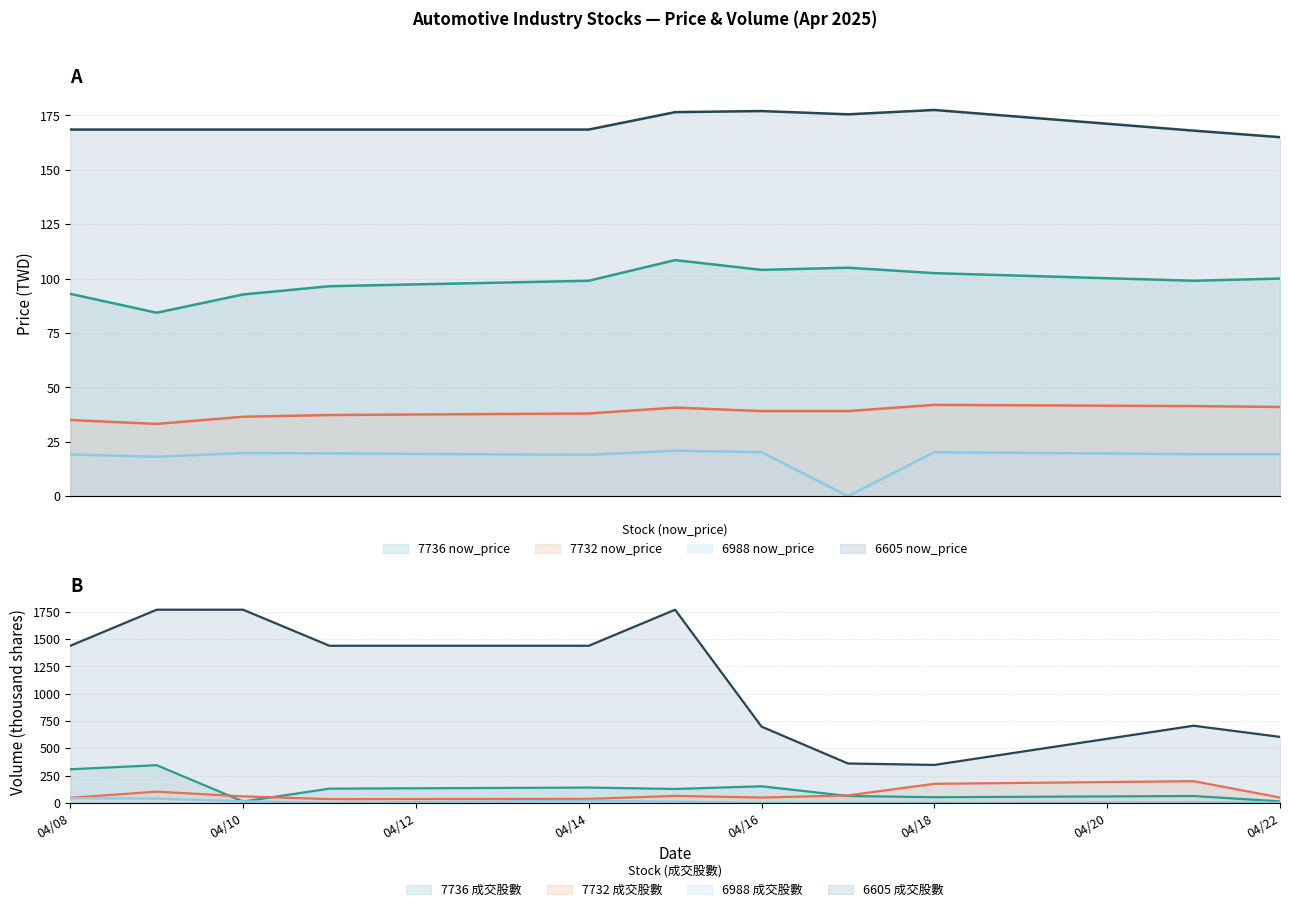

Does the chart display data point markers on the line(s)?

No